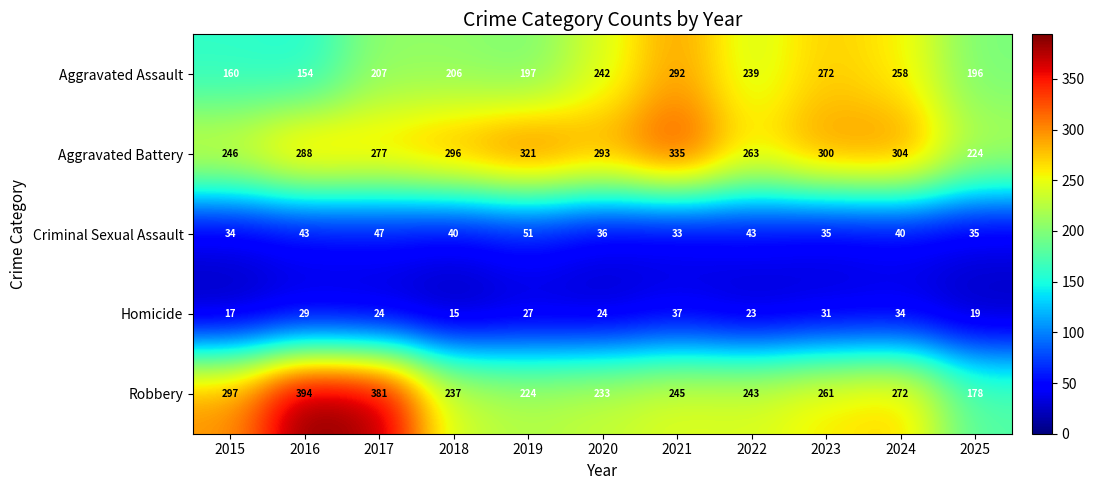

What is the smallest value displayed?

15